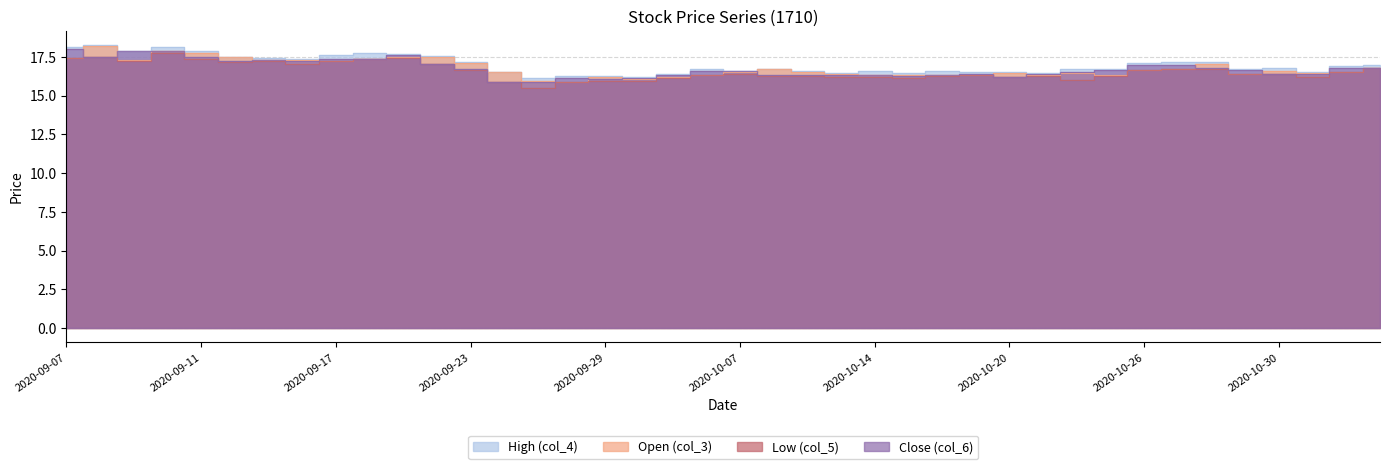

True or false: Close (col_6) and Low (col_5) cross at least once.

False